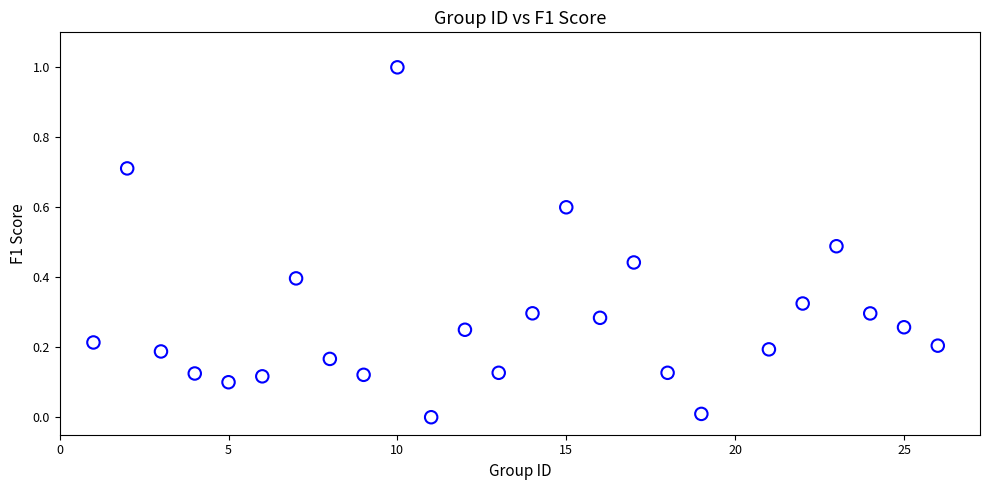

What is the range of X values (max minus min)?

25.0